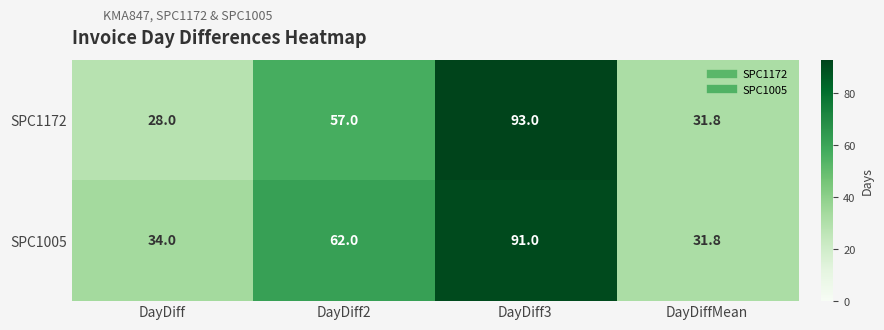

What is the difference between the second highest and minimum values in the SPC1172 series?

29.0